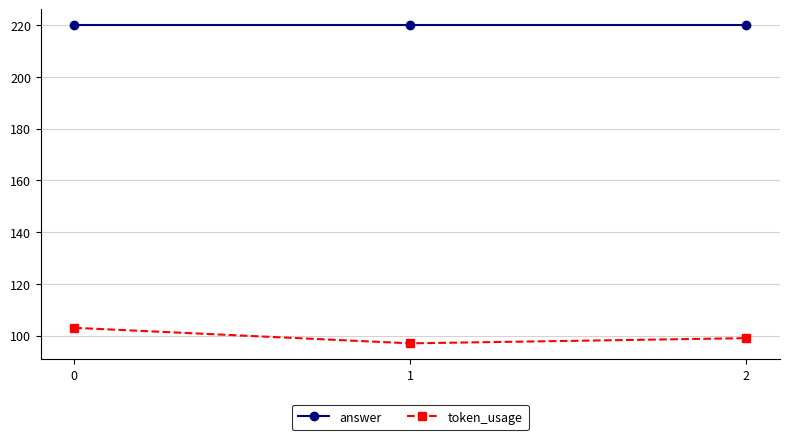

What is the maximum value shown in the chart?

220